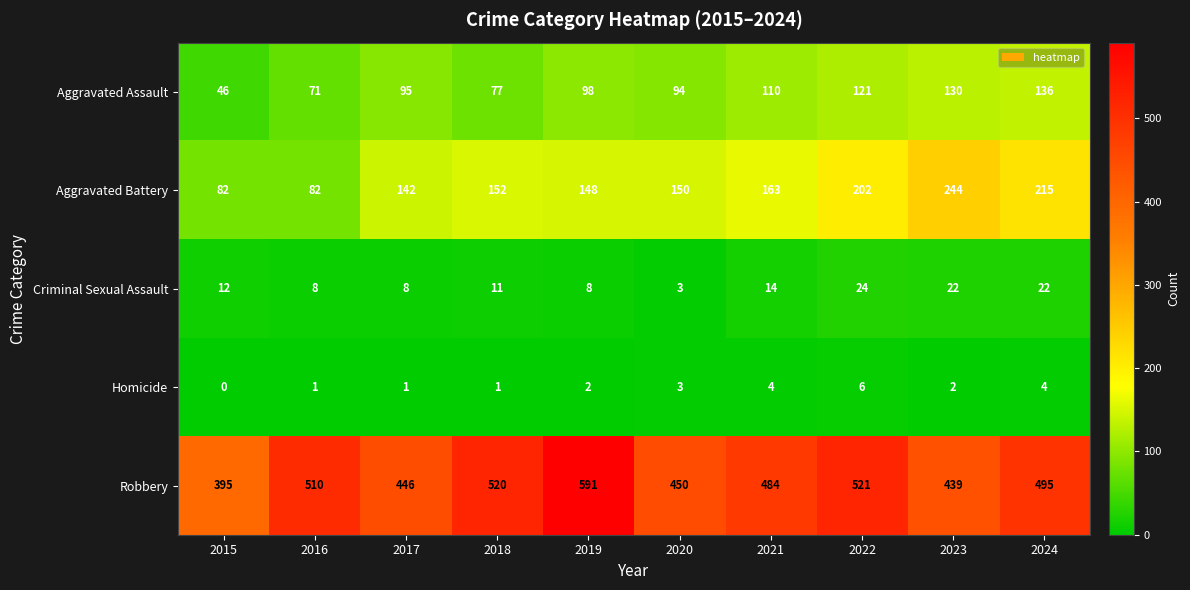

Which category has the highest value in the Criminal Sexual Assault series?

2022